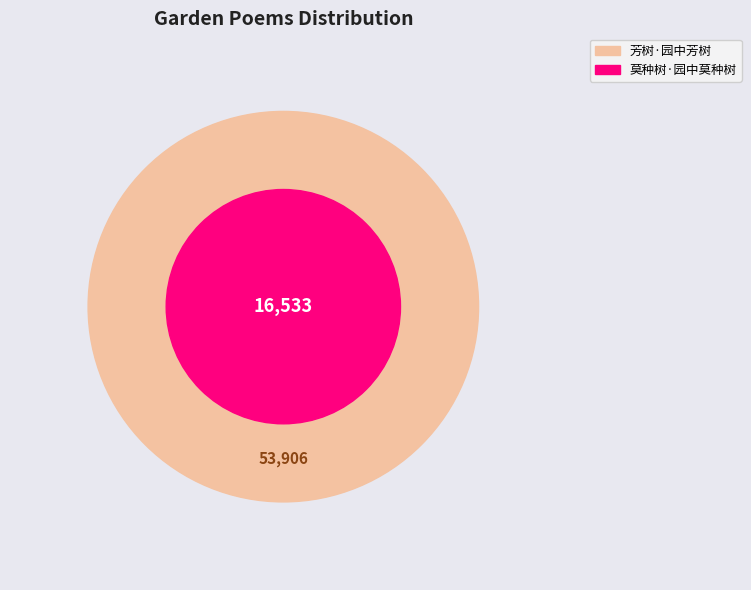

Rank the categories by value from lowest to highest.

莫种树·园中莫种树, 芳树·园中芳树